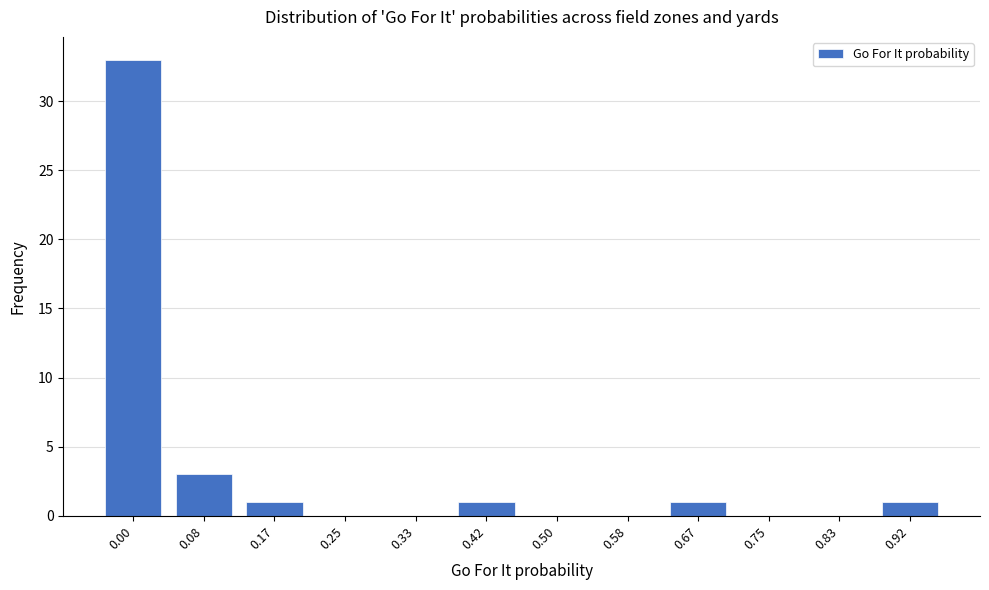

Reading left to right, list all the values displayed in this chart.

0.00=33	0.08=3	0.17=1	0.25=0	0.33=0	0.42=1	0.50=0	0.58=0	0.67=1	0.75=0	0.83=0	0.92=1